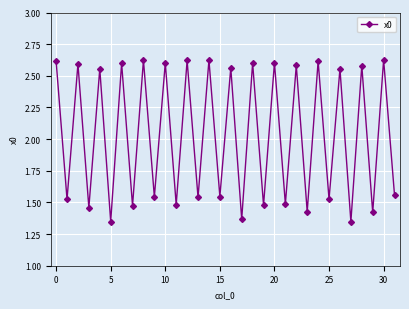

How many points are higher than both their immediate neighbors (excluding endpoints)?

15